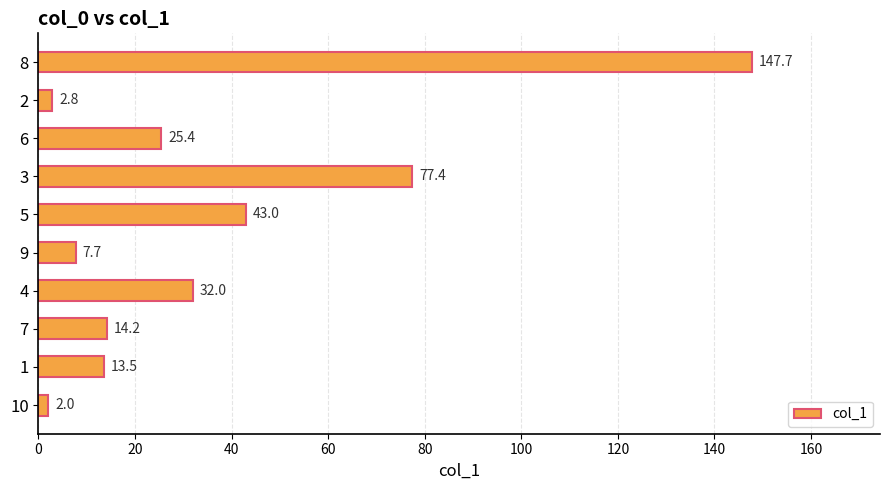

Between 8 and 4, which is larger?

8